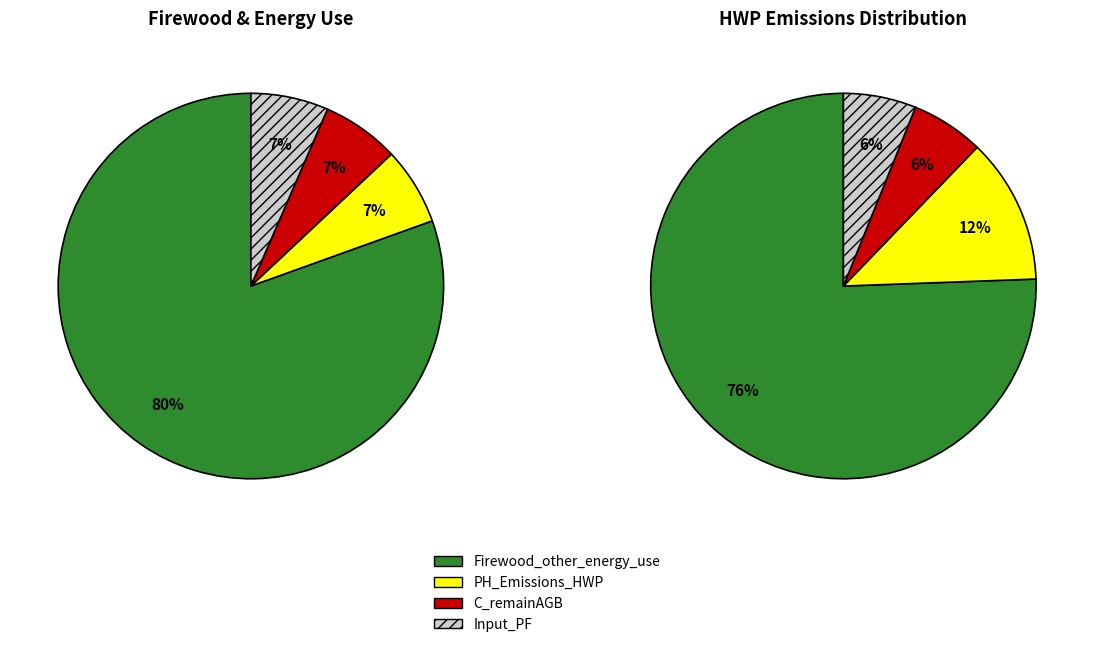

Is there a majority slice in this chart?

Yes